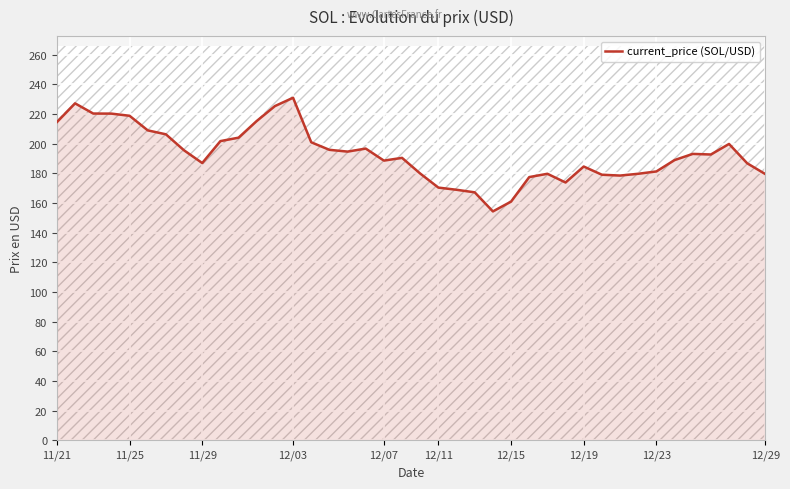

Does the chart display data point markers on the line(s)?

No